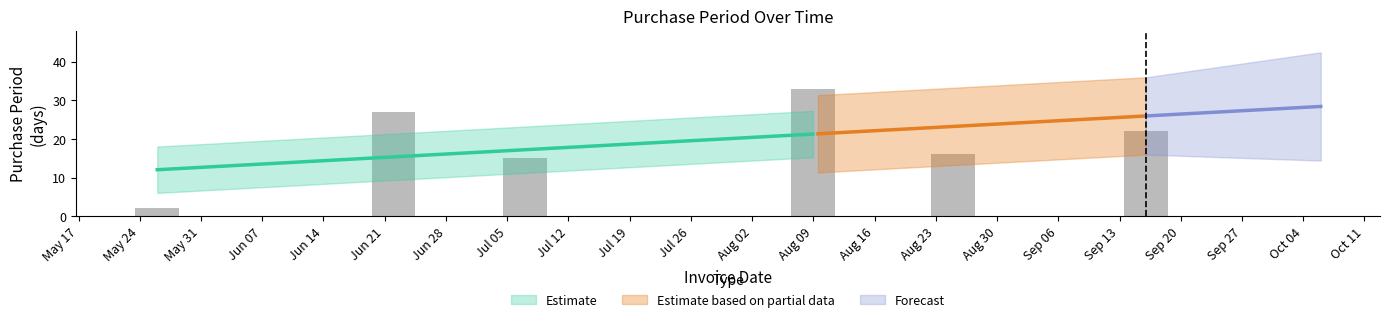

Read the value at 2016-09-16, to the nearest 10.

20